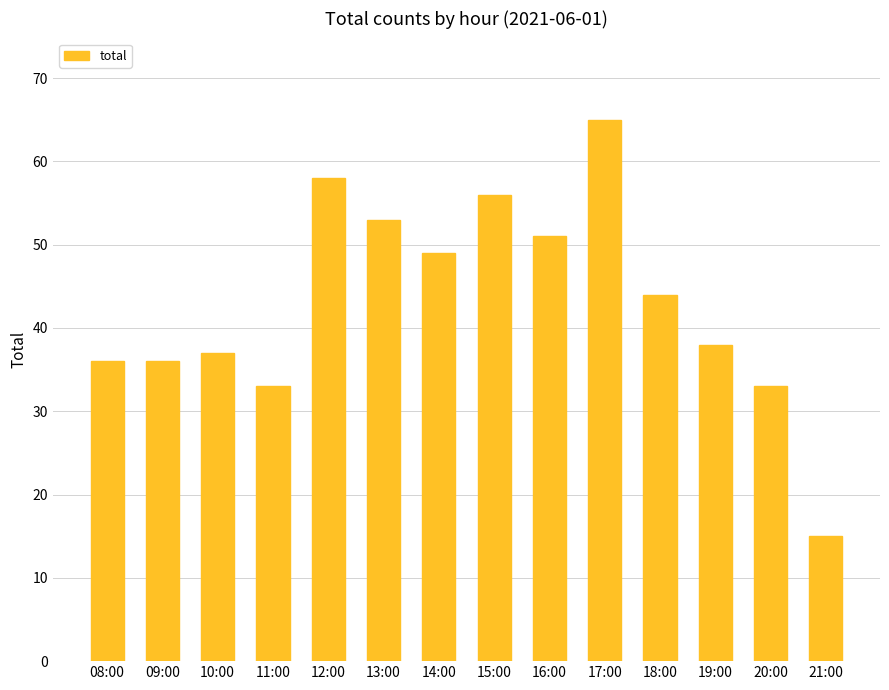

Reading left to right, extract all data points from this chart.

36	36	37	33	58	53	49	56	51	65	44	38	33	15